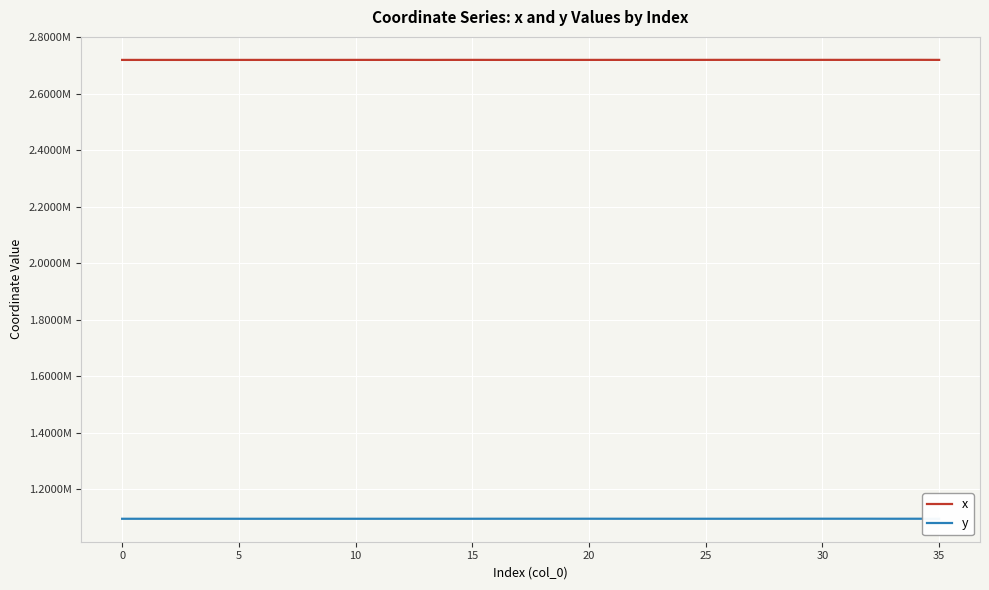

True or false: y and x intersect in this chart.

False